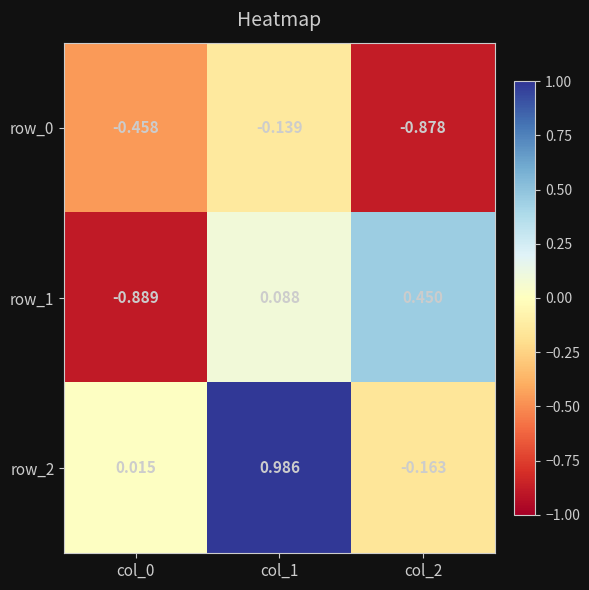

Is the value of row_0 at col_2 greater than the value of row_1 at col_0?

Yes